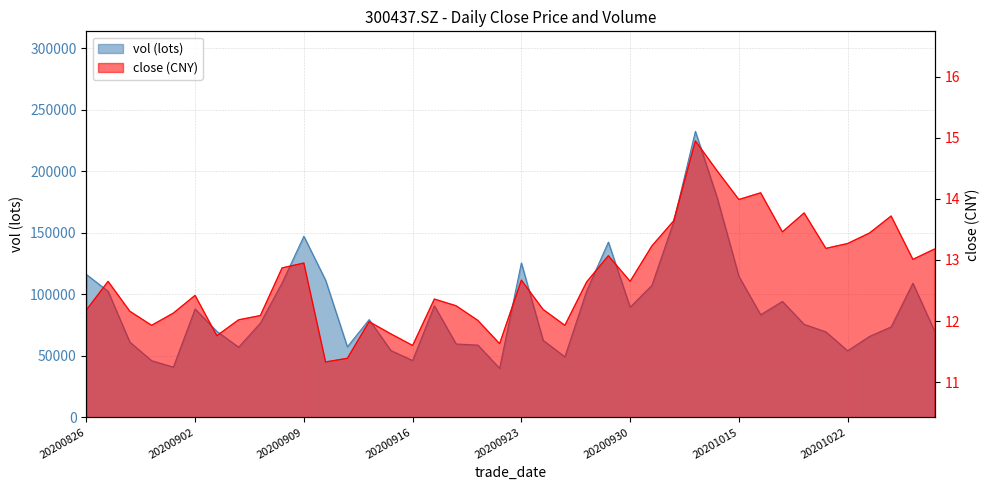

True or false: vol has a value of 65612.8 at 20200901.

False